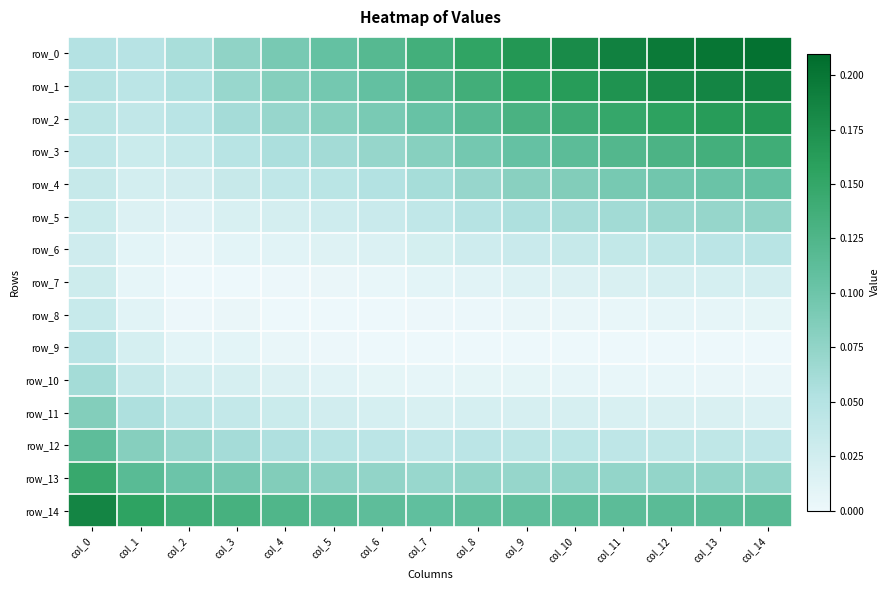

Where is row_9 nearest to the value 0?

col_6